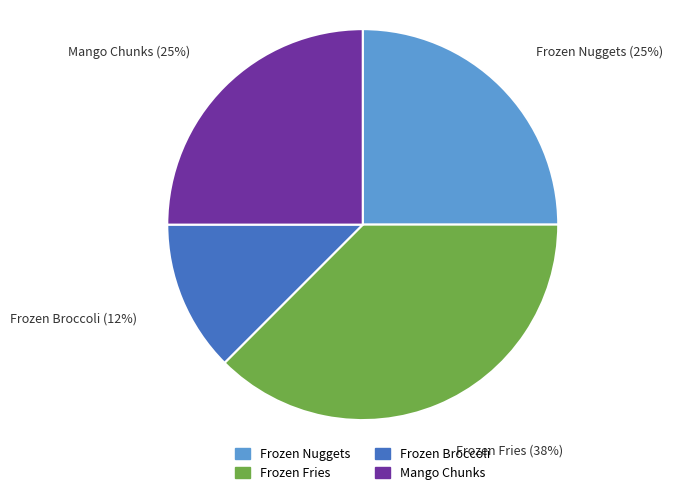

To the nearest percent, what is the combined percentage of Mango Chunks and Frozen Nuggets?

50%